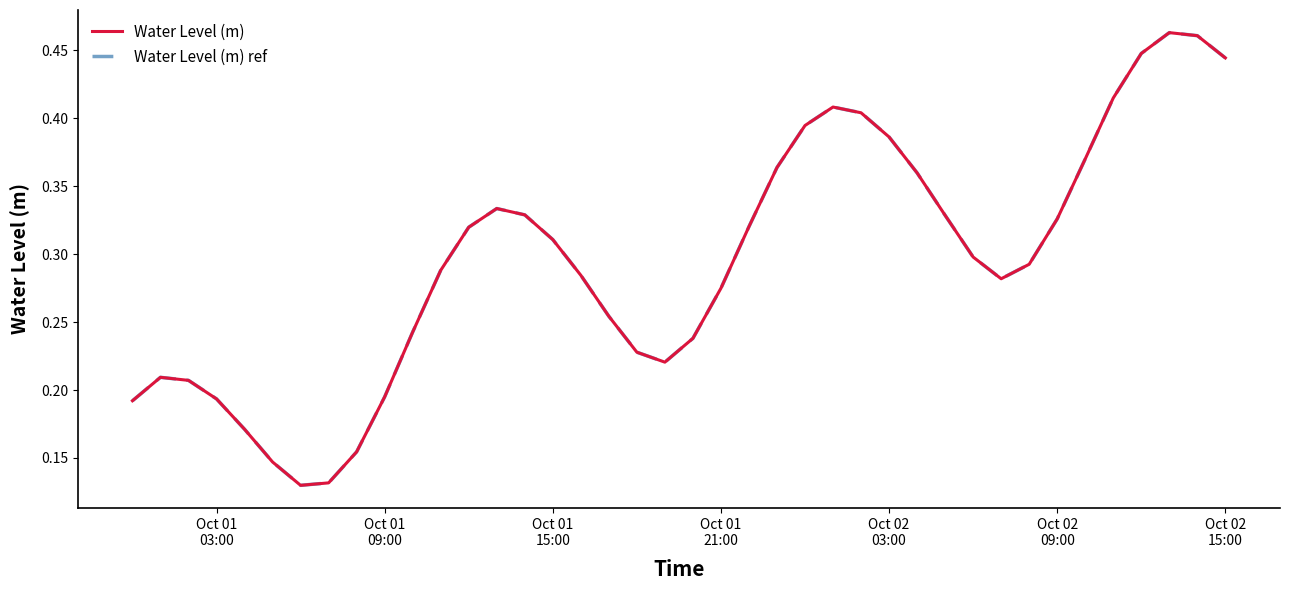

Reading right to left, extract all data points from this chart.

Water Level (m): 0.4	0.5	0.5	0.4	0.4	0.4	0.3	0.3	0.3	0.3	0.3	0.4	0.4	0.4	0.4	0.4	0.4	0.3	0.3	0.2	0.2	0.2	0.3	0.3	0.3	0.3	0.3	0.3	0.3	0.2	0.2	0.2	0.1	0.1	0.1	0.2	0.2	0.2	0.2	0.2
Water Level (m) ref: 0.4	0.5	0.5	0.4	0.4	0.4	0.3	0.3	0.3	0.3	0.3	0.4	0.4	0.4	0.4	0.4	0.4	0.3	0.3	0.2	0.2	0.2	0.3	0.3	0.3	0.3	0.3	0.3	0.3	0.2	0.2	0.2	0.1	0.1	0.1	0.2	0.2	0.2	0.2	0.2